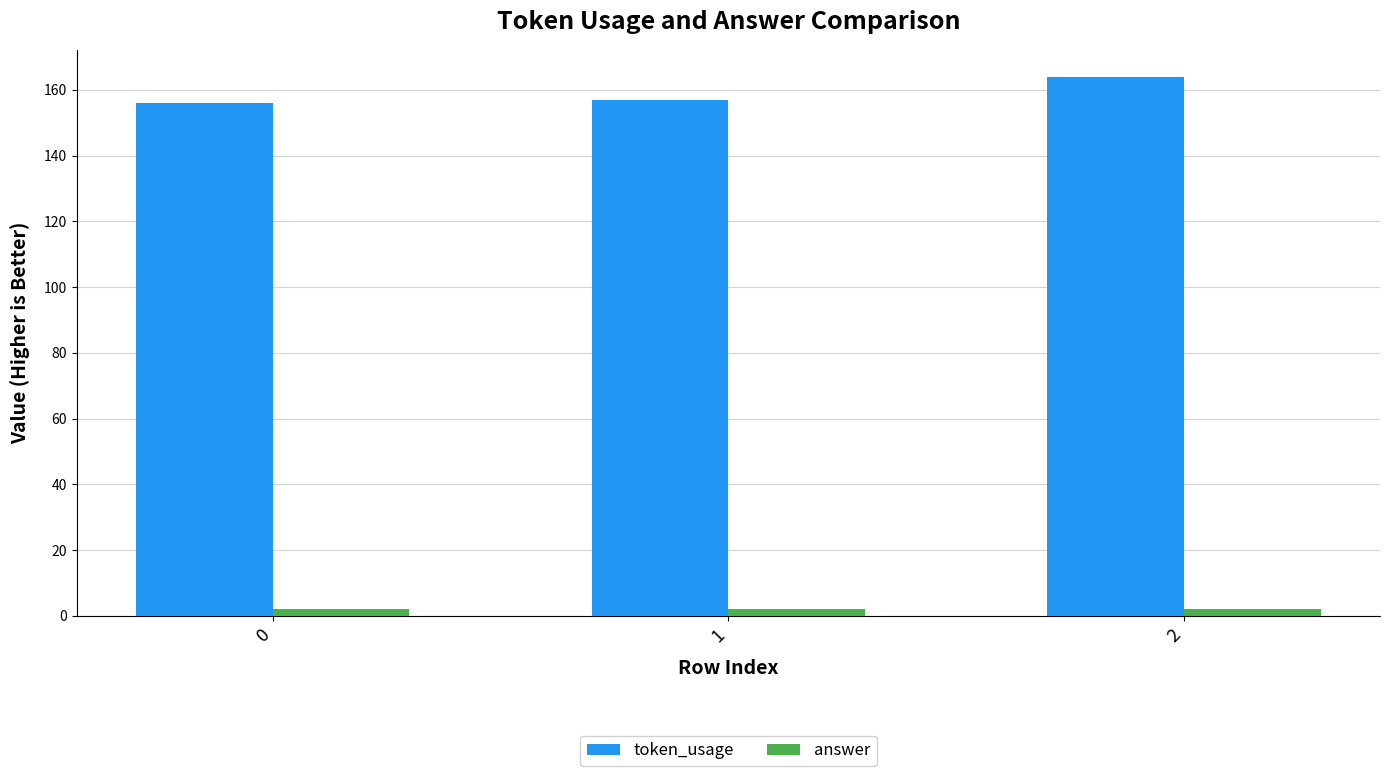

True or false: token_usage has a value of 157 at 1.

True